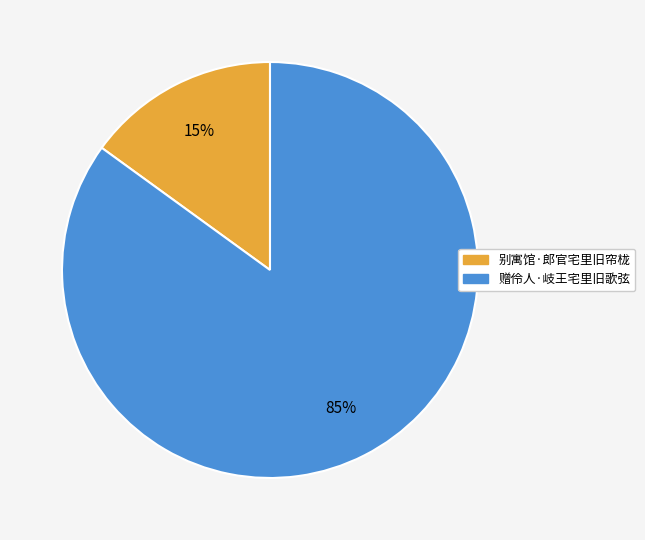

True or false: 别寓馆·郎官宅里旧帘栊 accounts for 15% of the total.

True